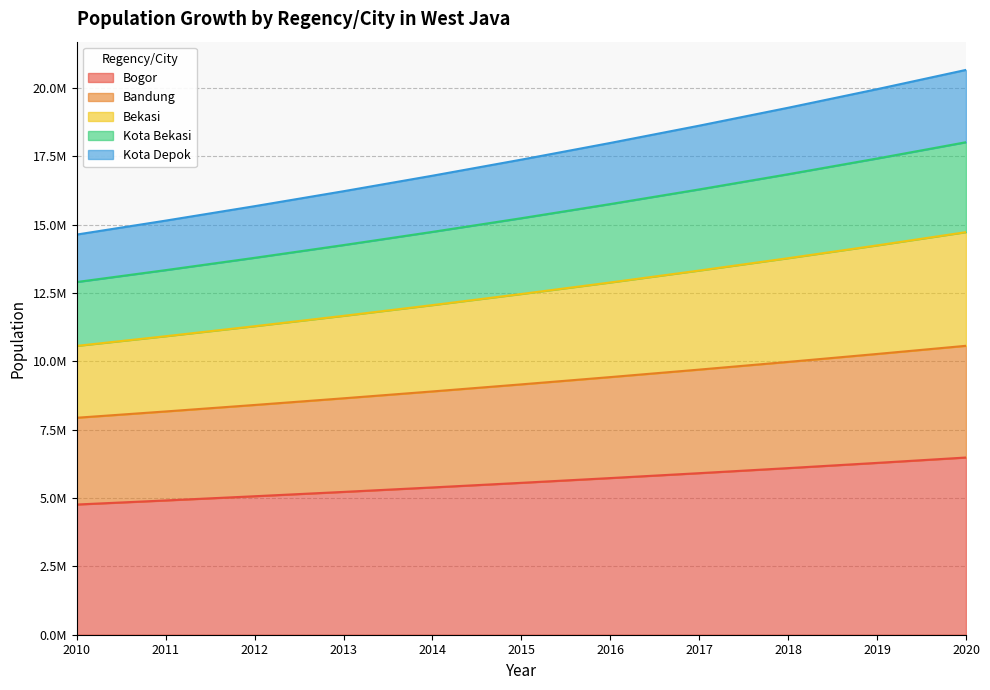

True or false: Bandung and Bogor cross at least once.

False